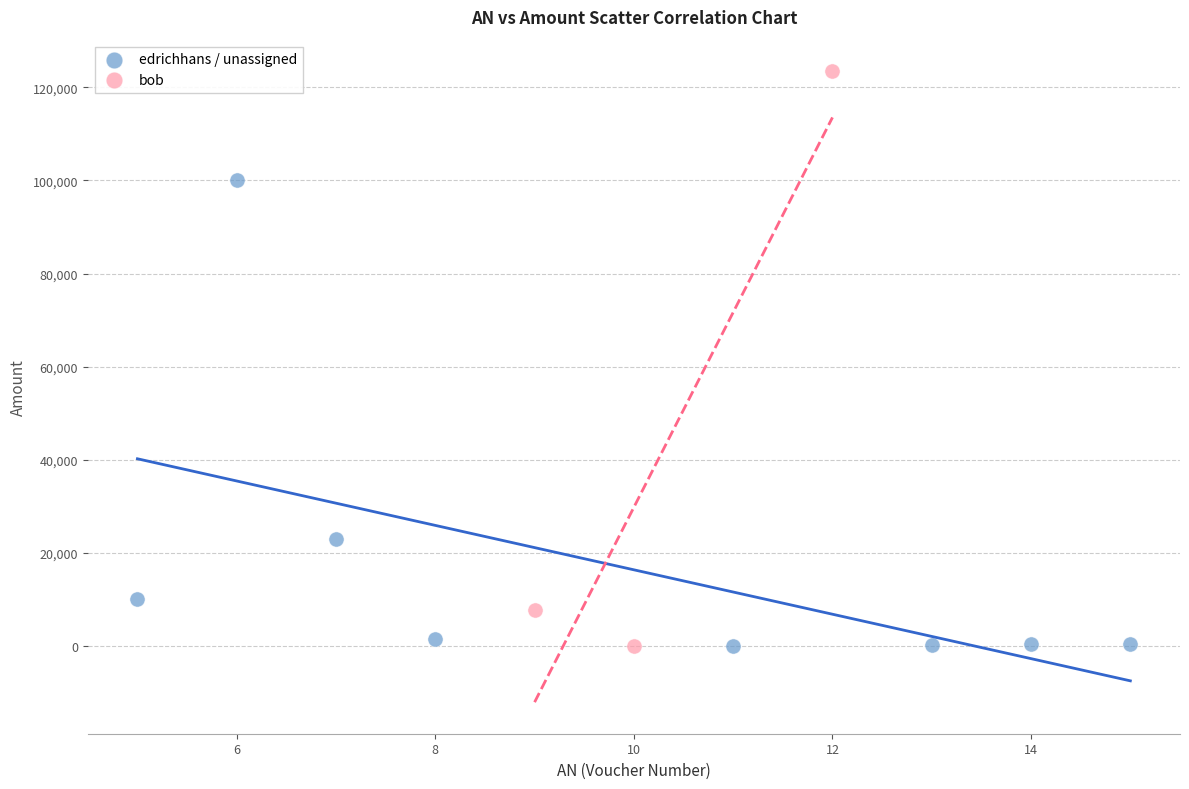

Which series contains the highest Y value?

bob